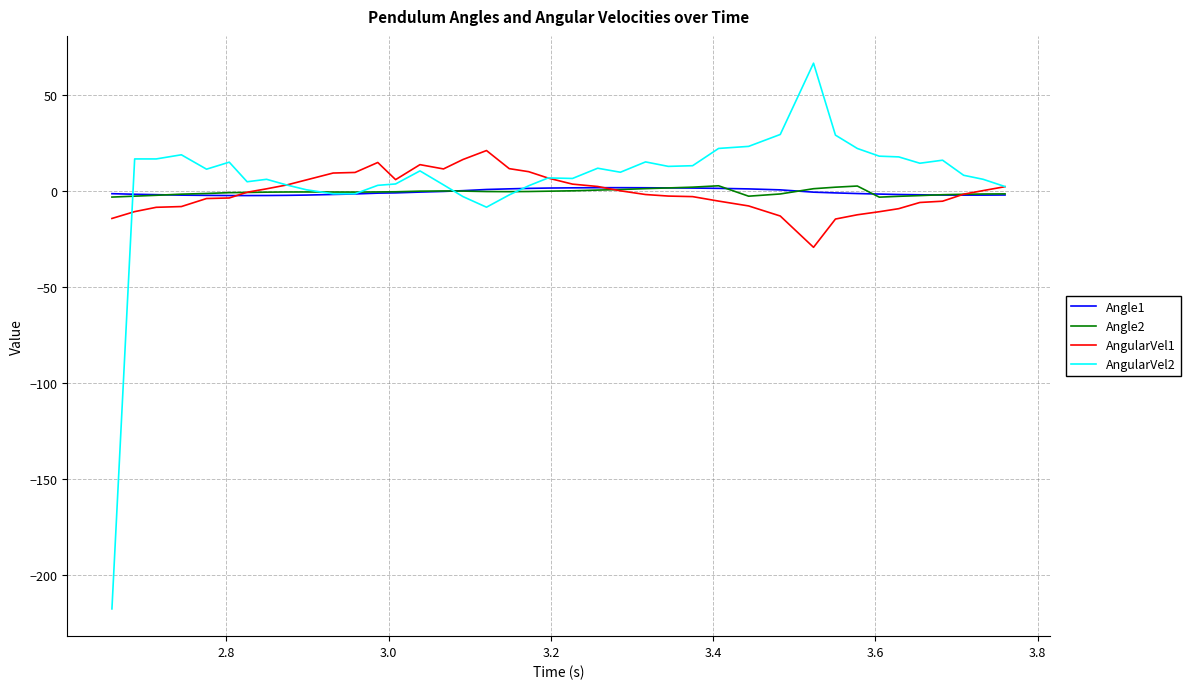

True or false: Angle1 and AngularVel1 intersect in this chart.

True